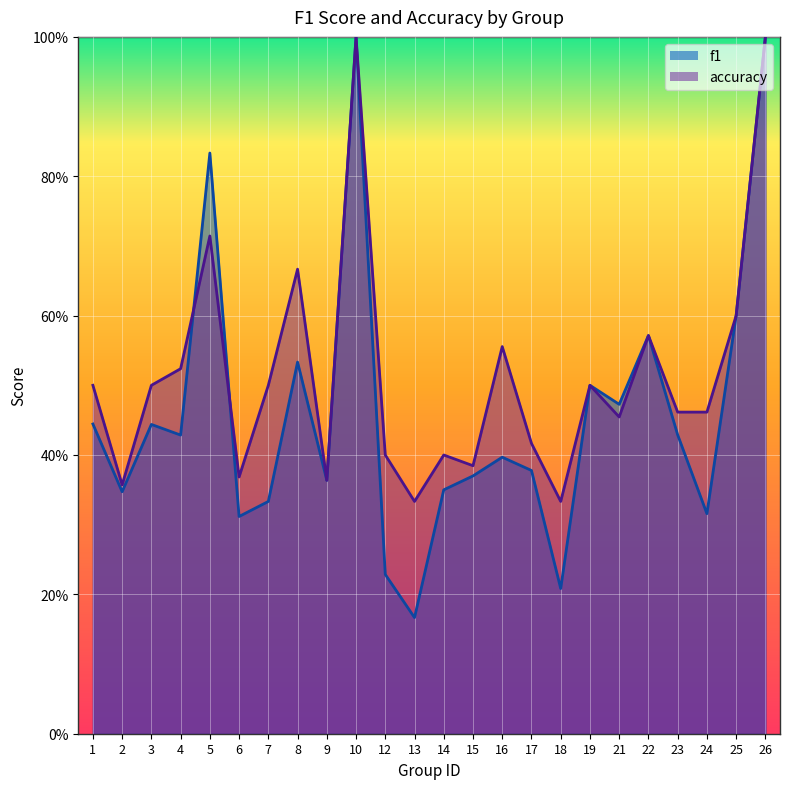

True or false: accuracy has a value of 0.5 at 3.

True